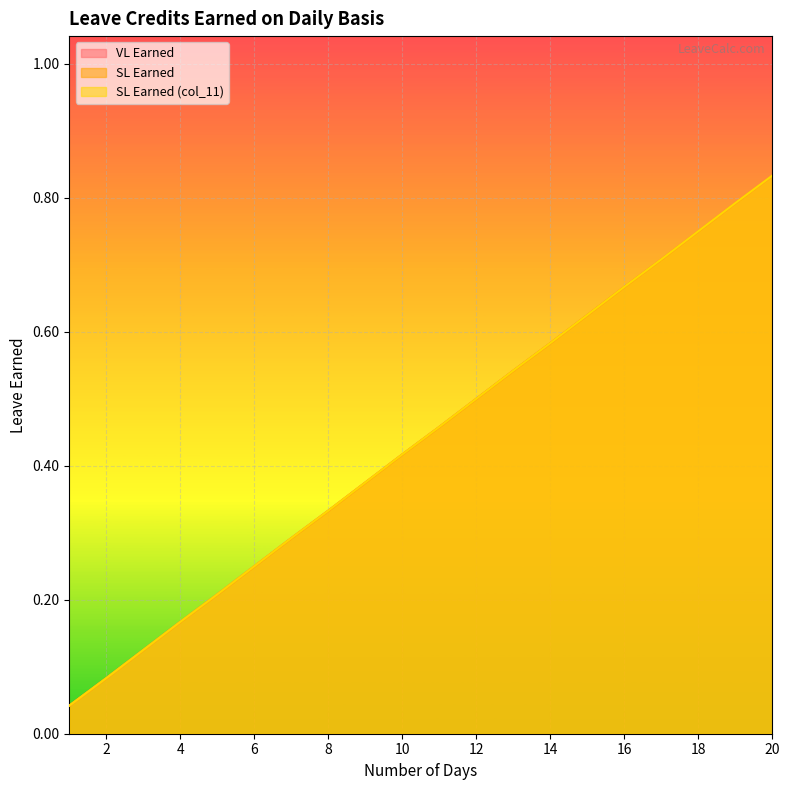

What are all the series names shown in the legend?

VL Earned, SL Earned, SL Earned (col_11)